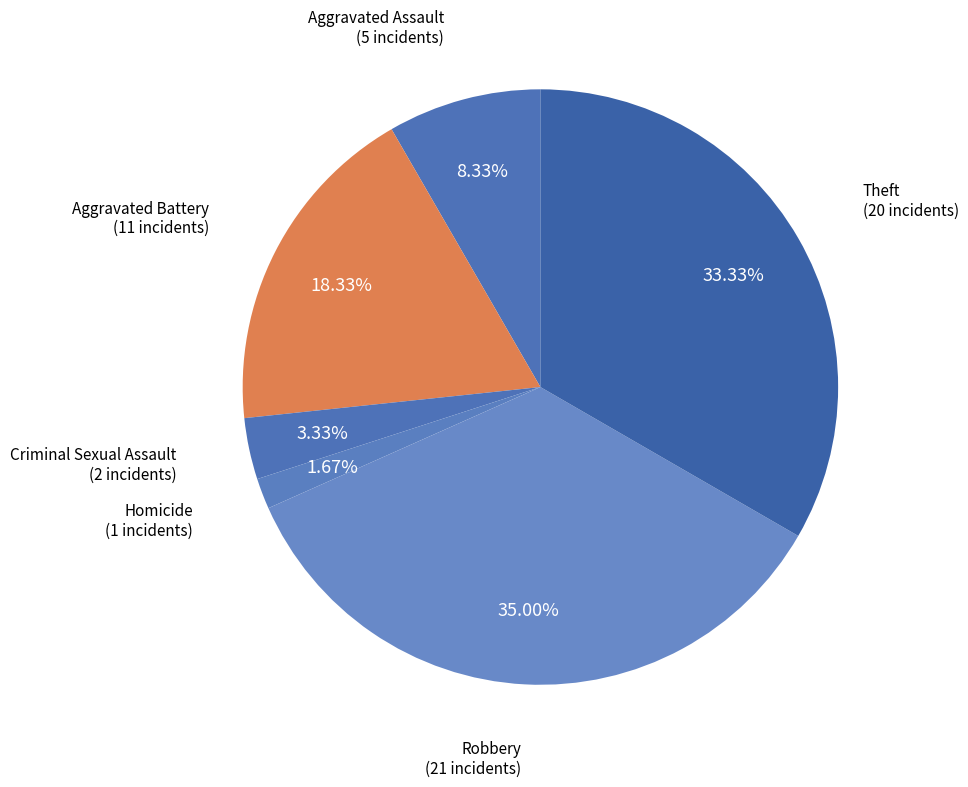

What is the largest slice in the pie chart?

Robbery